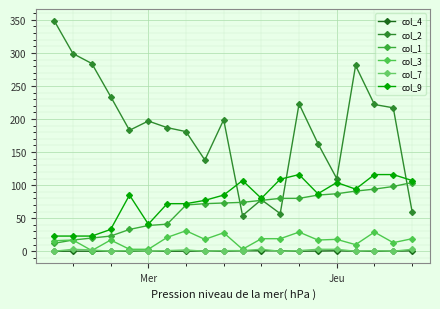

At which category does col_9 reach its first local valley?

Mer